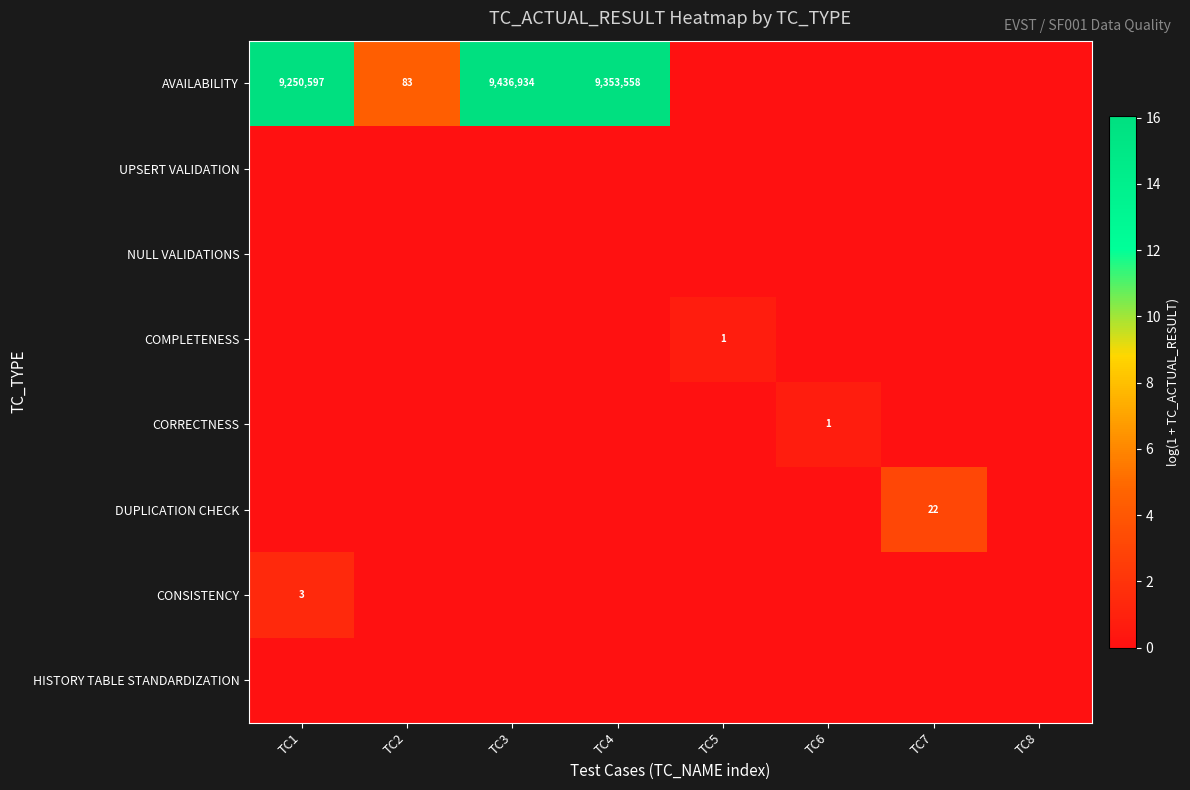

Which series has the widest spread of values?

AVAILABILITY